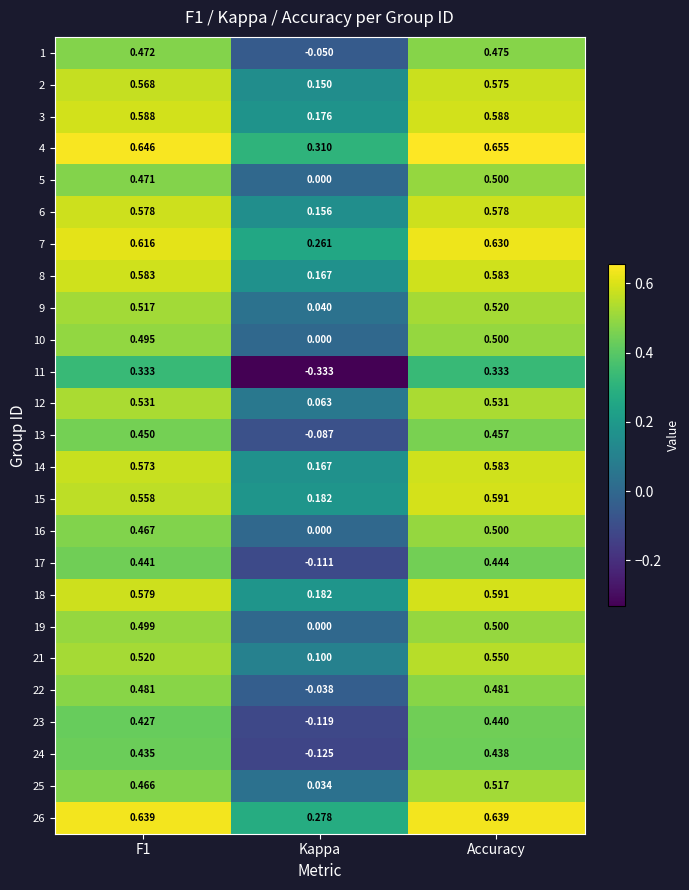

Is the value of 13 at F1 greater than the value of 1 at Kappa?

Yes